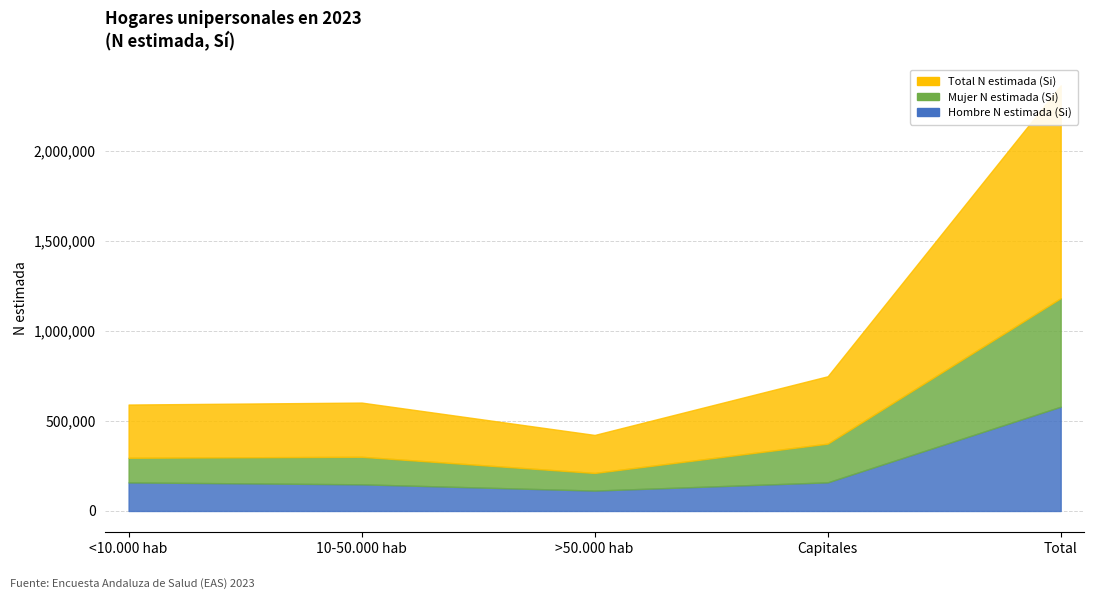

How many values in the Total N estimada (Si) series exceed 301021?

2